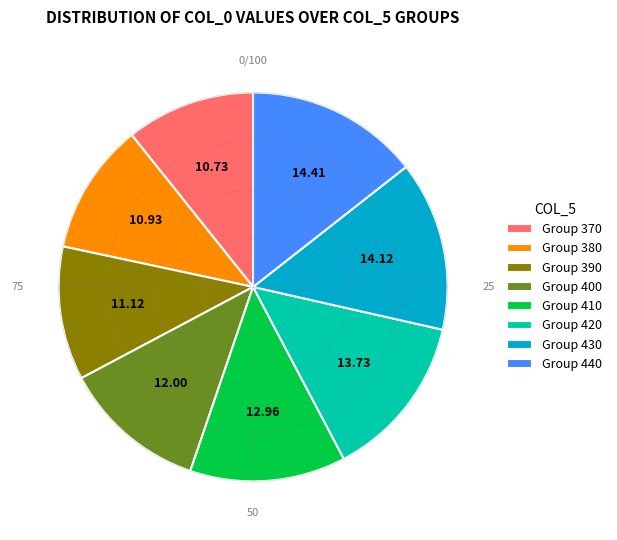

Does Group 400 account for over 50% of the chart?

No